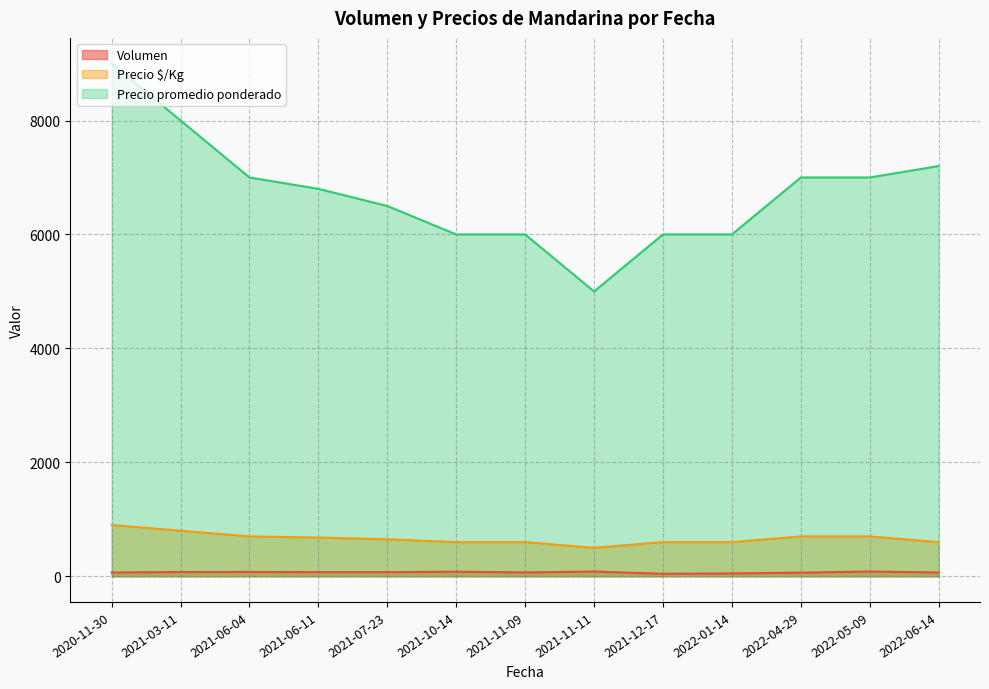

How many lines are shown in the chart?

3